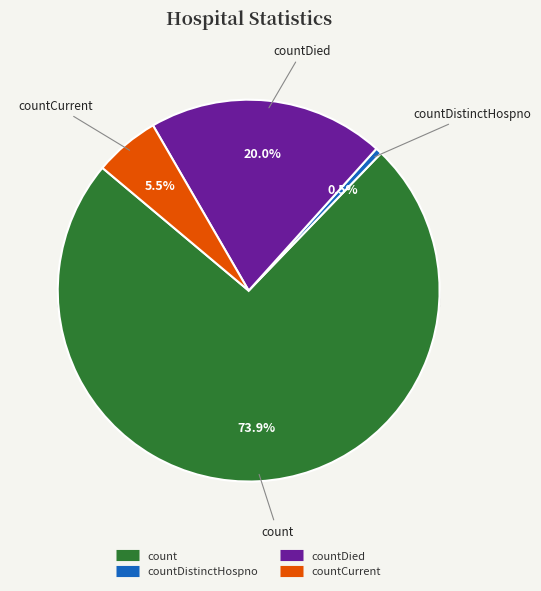

Is countDied the majority of the pie?

No